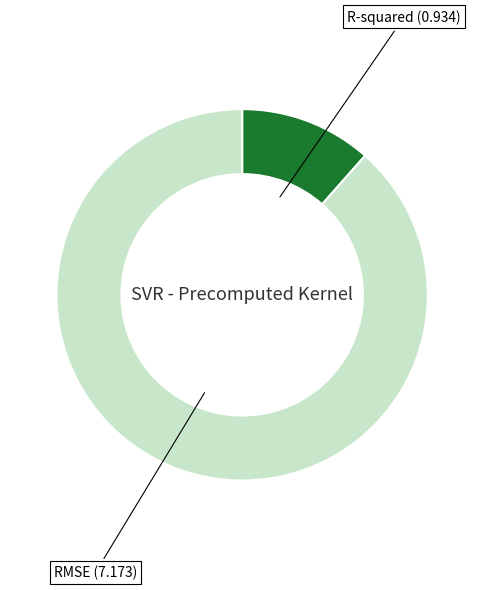

Does any single category account for the majority?

Yes